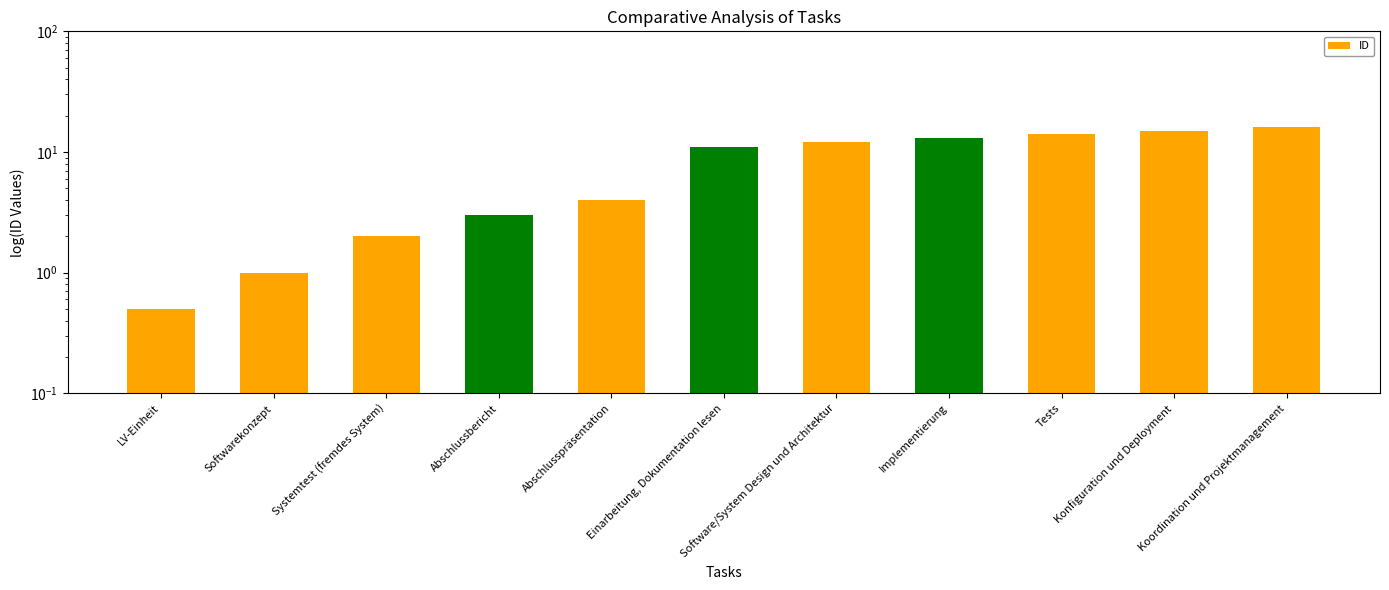

Is it true that the value at Koordination und Projektmanagement is 10.8?

False